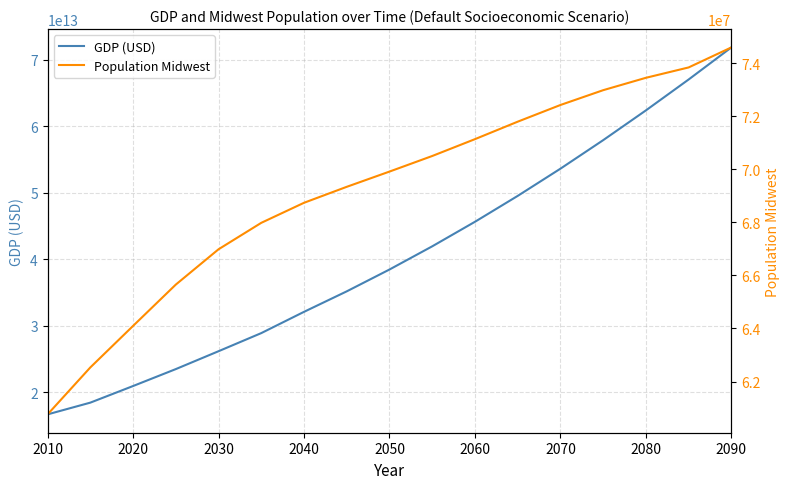

What is the maximum value shown in the chart?

71877254264110.8